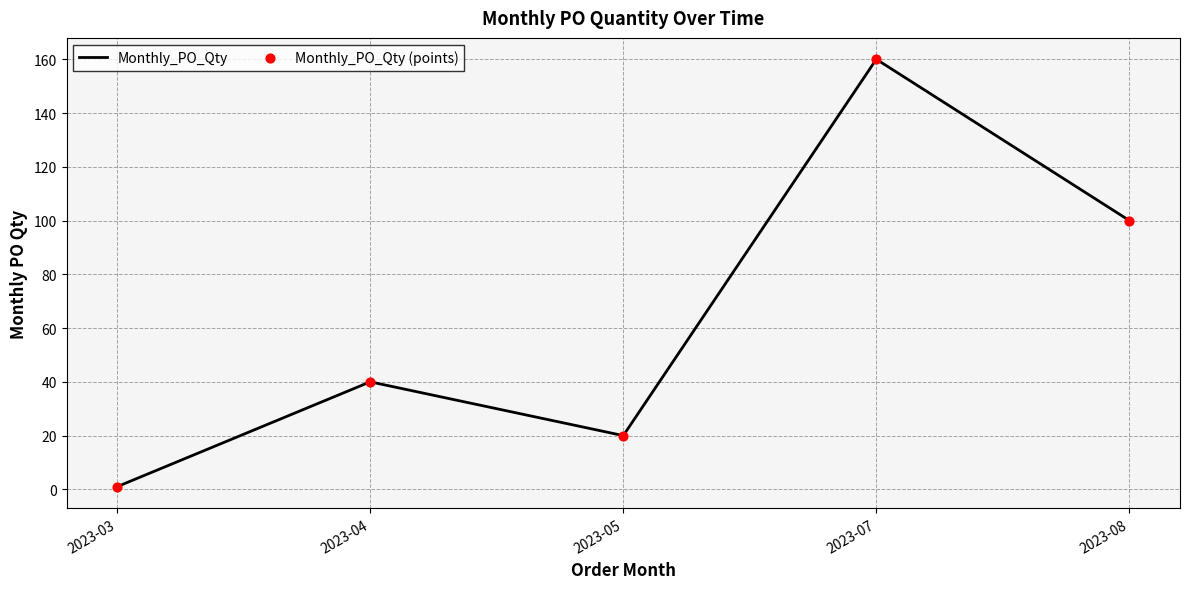

At which category does the data reach its first local valley?

2023-05